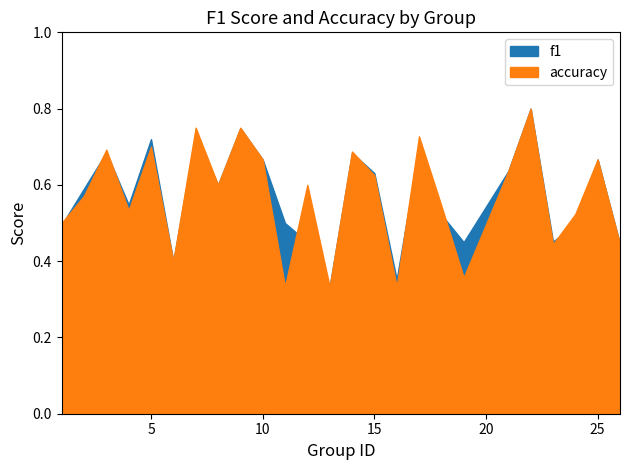

Count the number of data series in this chart.

2